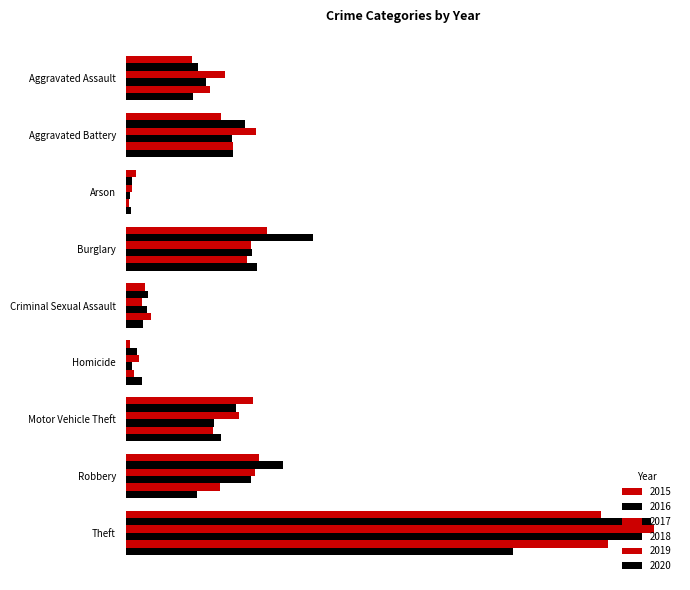

What is the sum of all 2015 values?

1391